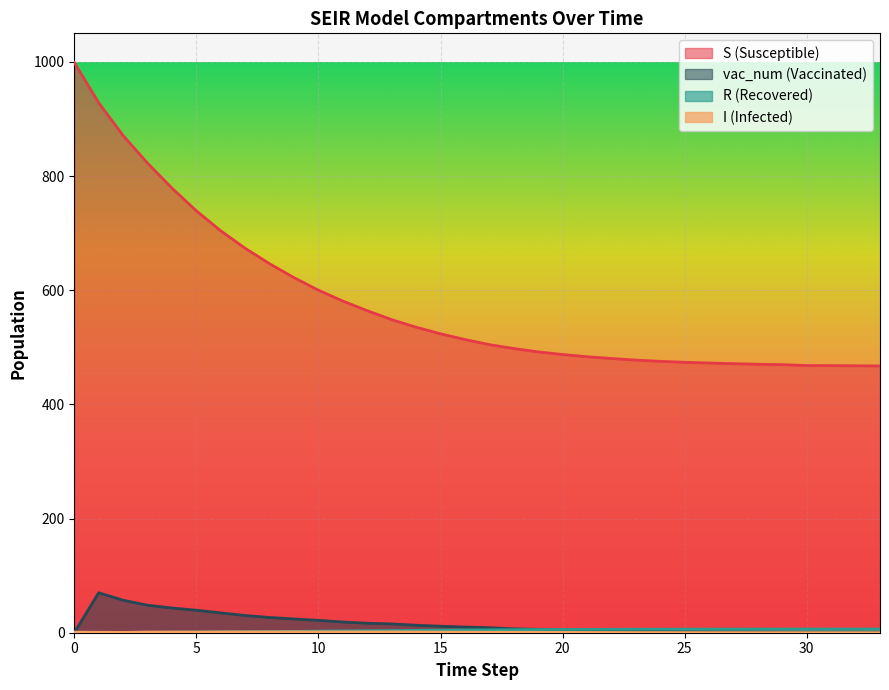

Which series ends up on top after the final intersection of I and vac_num?

vac_num